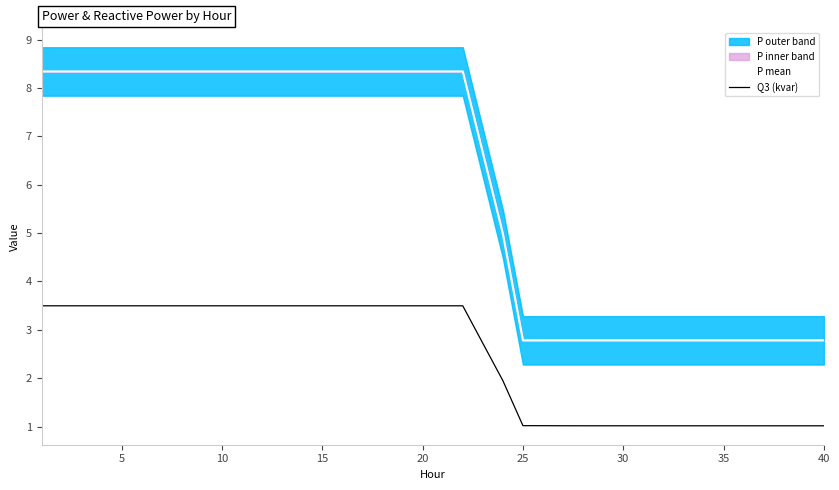

True or false: P mean and Q3 (kvar) intersect in this chart.

False